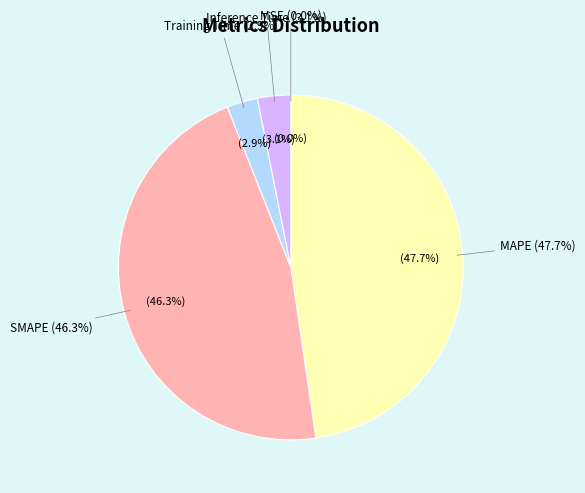

Rank the categories by value from lowest to highest.

MSE, Training Time, Inference Time, SMAPE, MAPE